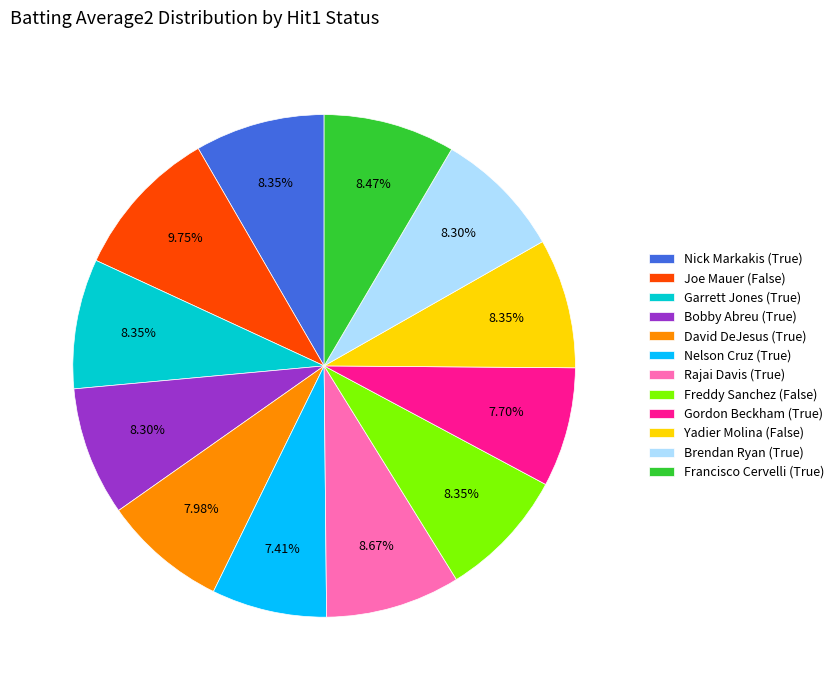

Is there any slice that represents more than half of the pie?

No